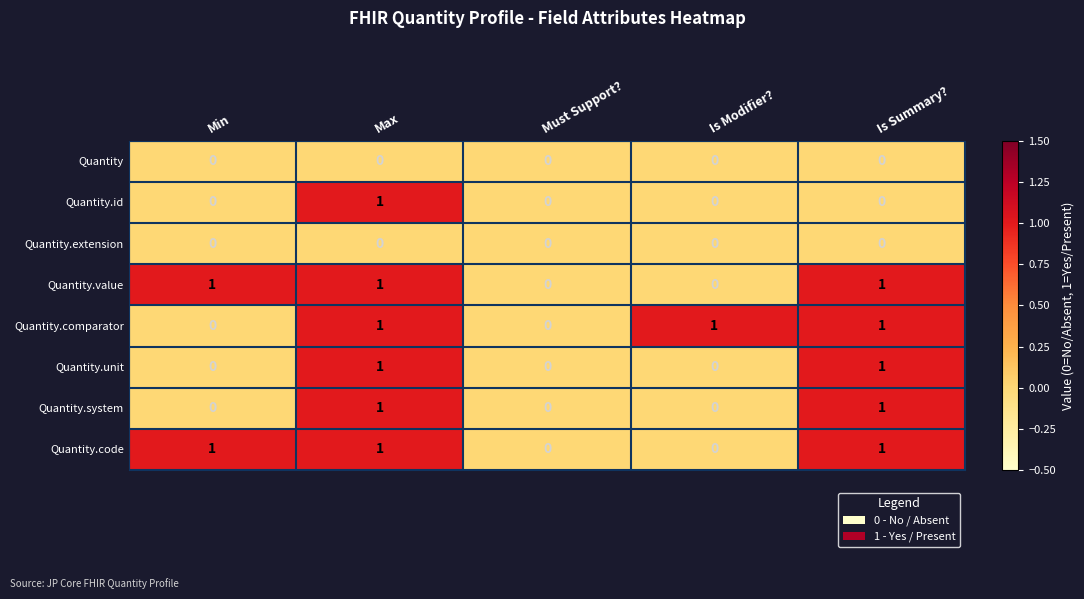

How many categories are shown in the chart?

5